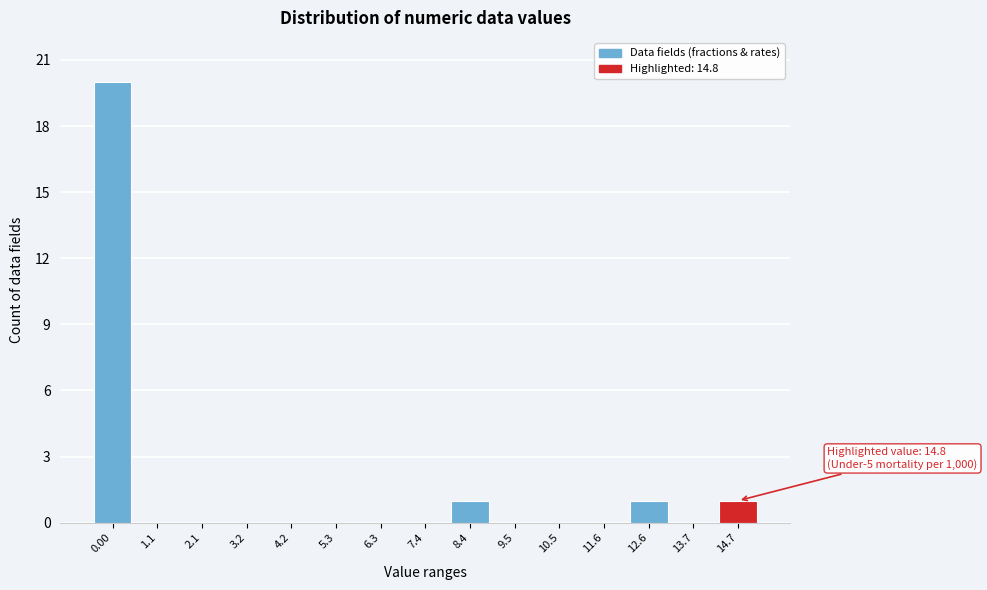

Reading left to right, extract all data points from this chart.

0.00=20	1.1=0	2.1=0	3.2=0	4.2=0	5.3=0	6.3=0	7.4=0	8.4=1	9.5=0	10.5=0	11.6=0	12.6=1	13.7=0	14.7=1